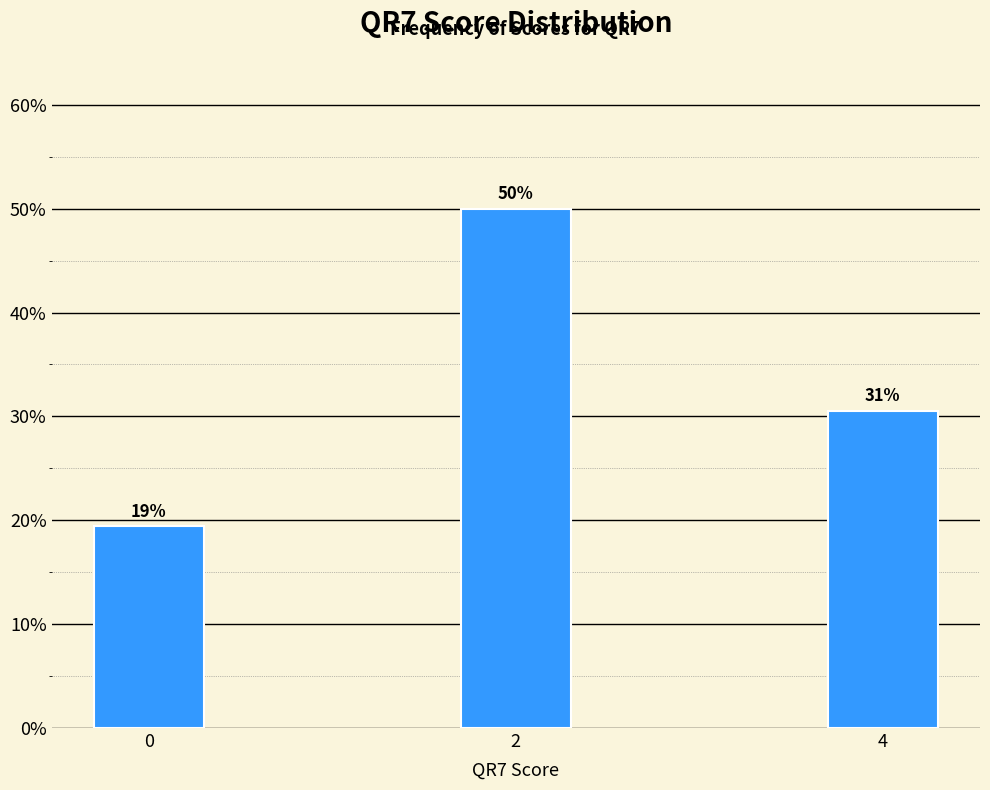

Are the bars horizontal?

No